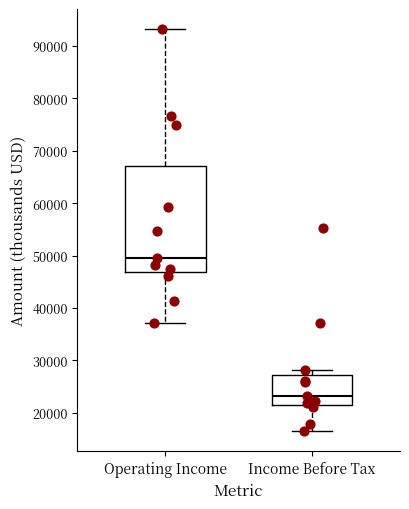

Reading left to right, read every box against the y-axis: the position of its median line, the range the box covers, and the ends of its whiskers. The values are not printed on the chart, so give them approximately, as read against the axis.

Operating Income: median 50000, box 47000 to 67000, whiskers 37000 to 93000
Income Before Tax: median 23000, box 21000 to 27000, whiskers 17000 to 28000